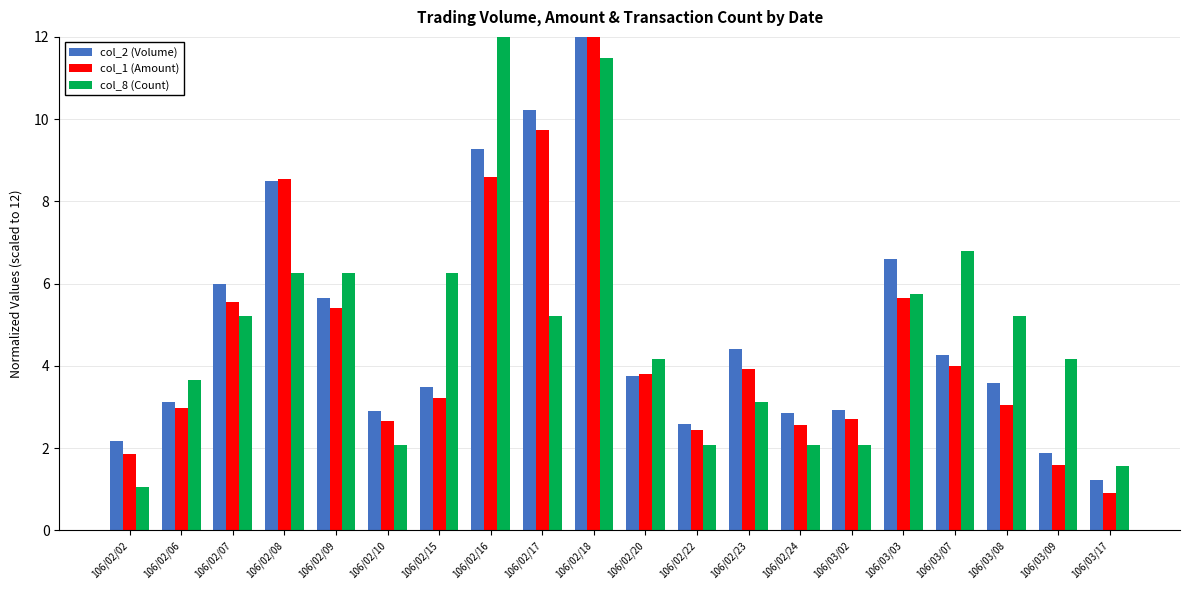

What is the difference between the highest and lowest values at 106/02/24?

0.8